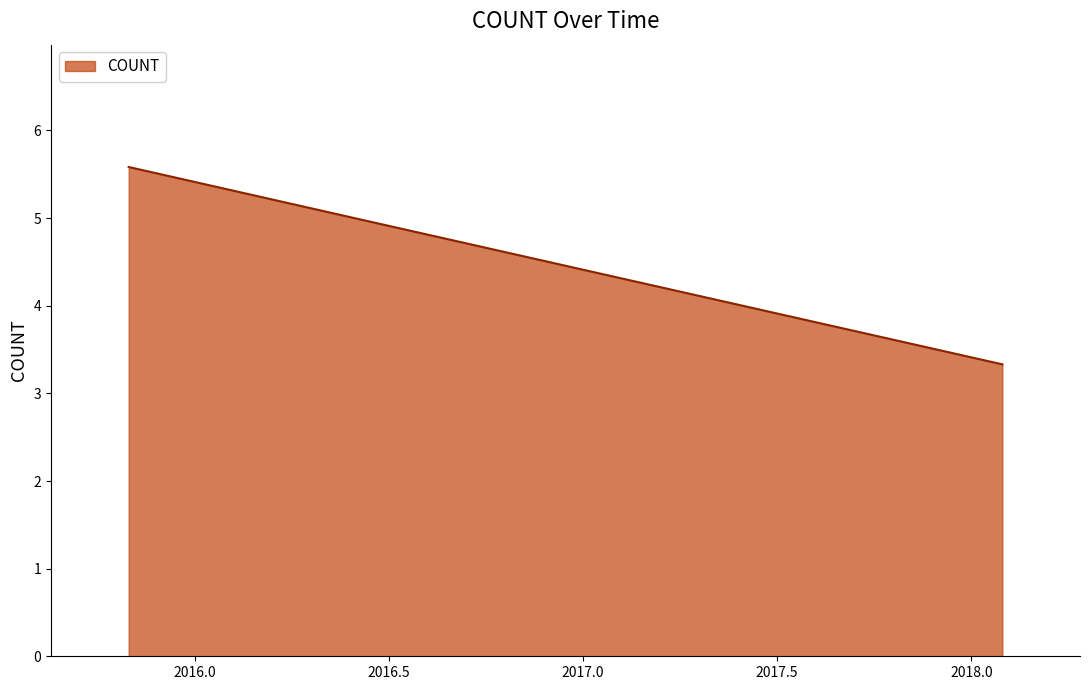

How many categories are shown in the chart?

4